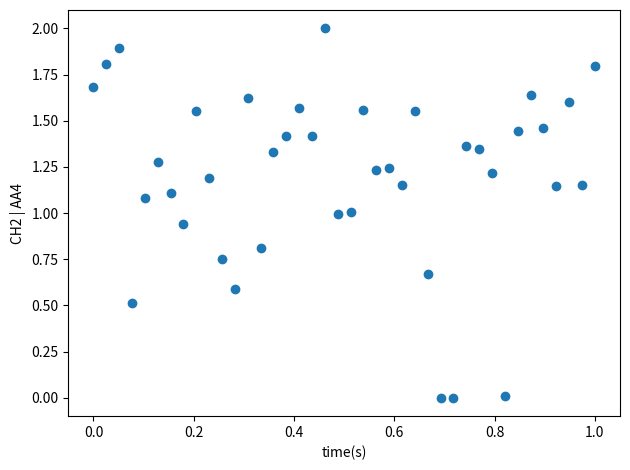

What is the range of Y values (max minus min)?

2.0